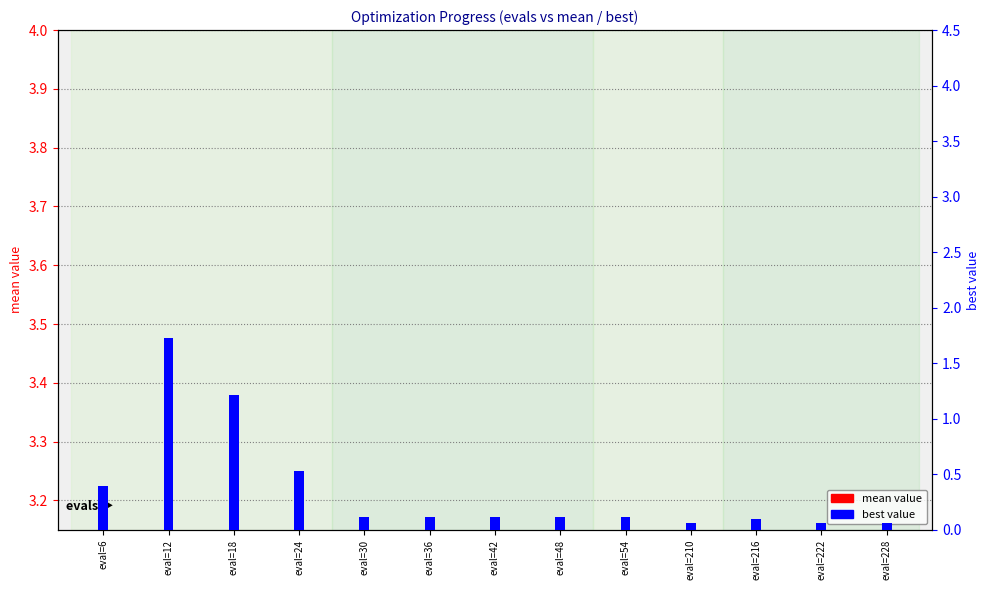

At which category is the sum across all series the highest?

eval=12